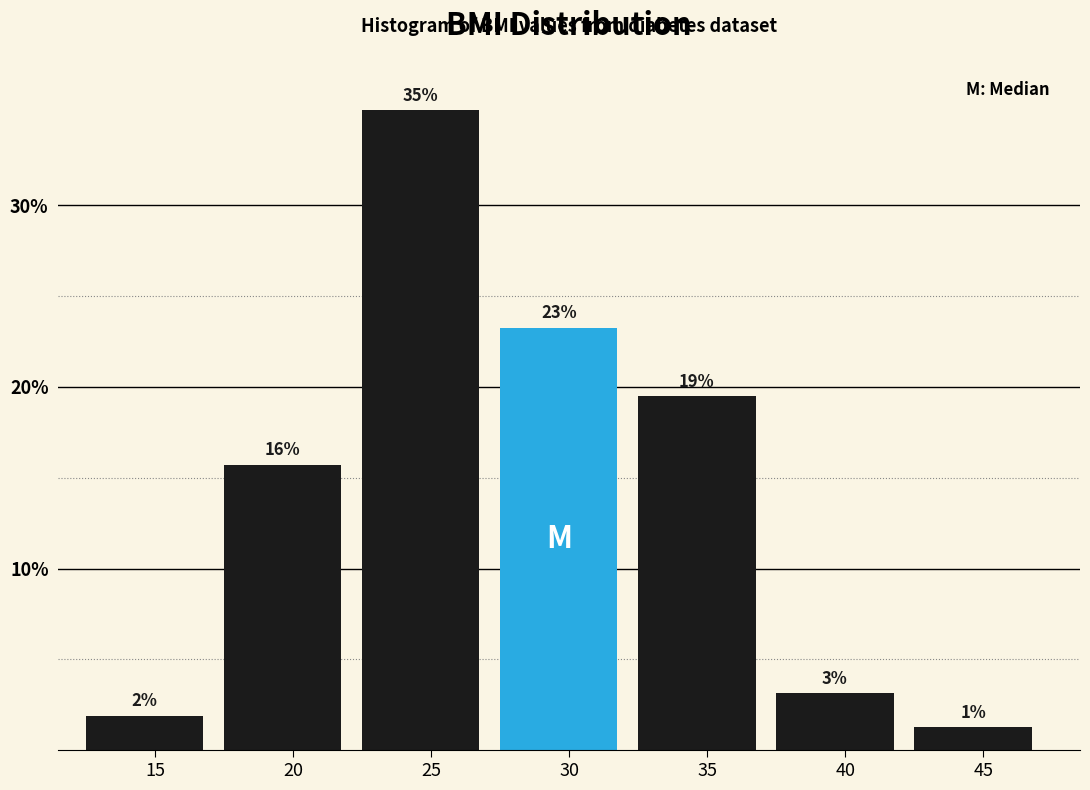

How many bars are there in total?

7